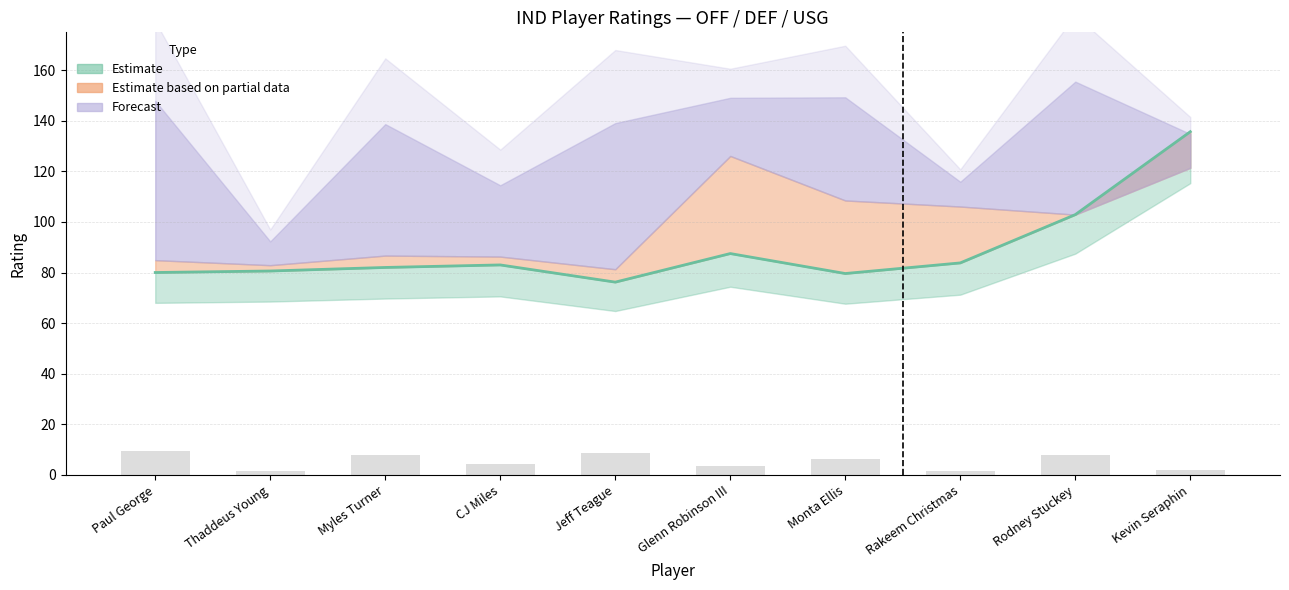

What value does the USG_PCT series have at Monta Ellis?

6.1